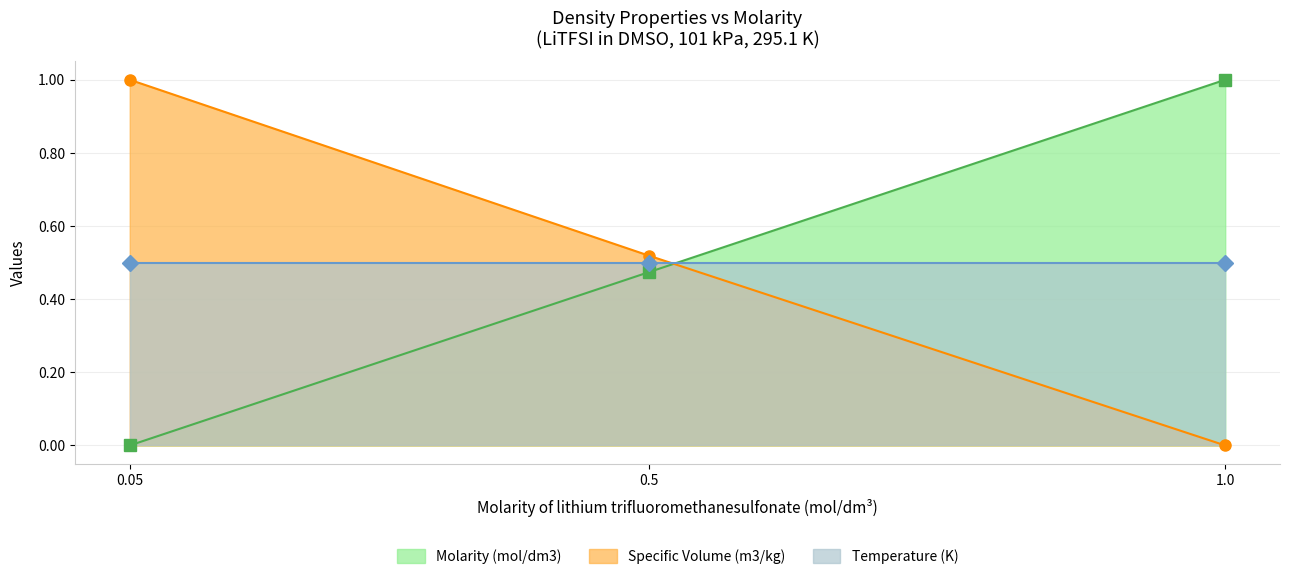

What is the difference between the Specific Volume (m3/kg) values at 0.05 and 1.0?

1.0